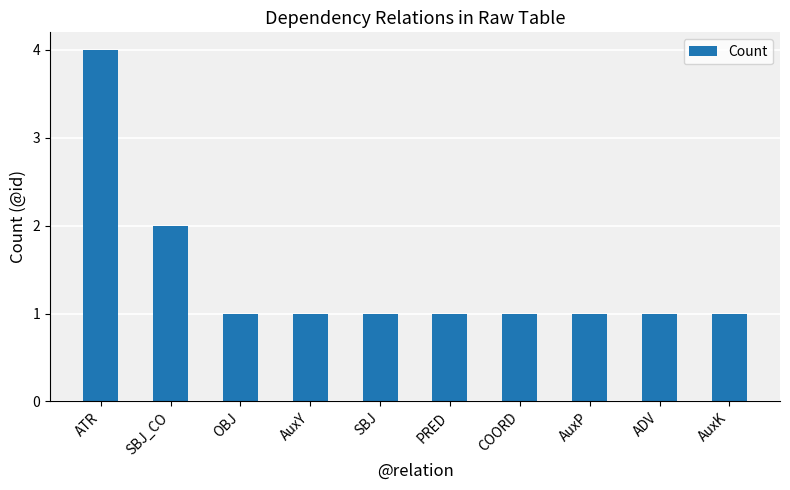

What is the difference between the maximum and minimum values?

3